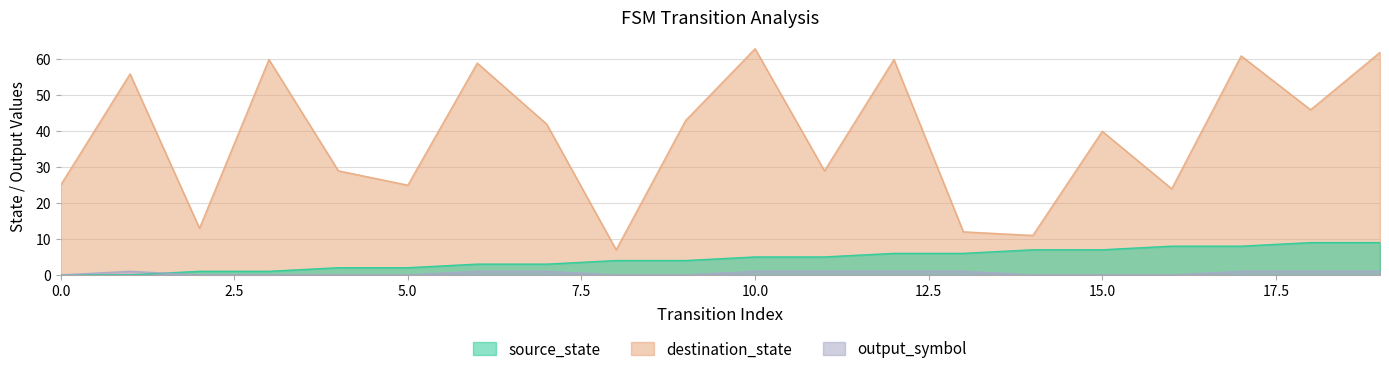

What is the value of the source_state point at the 7th from the left?

3